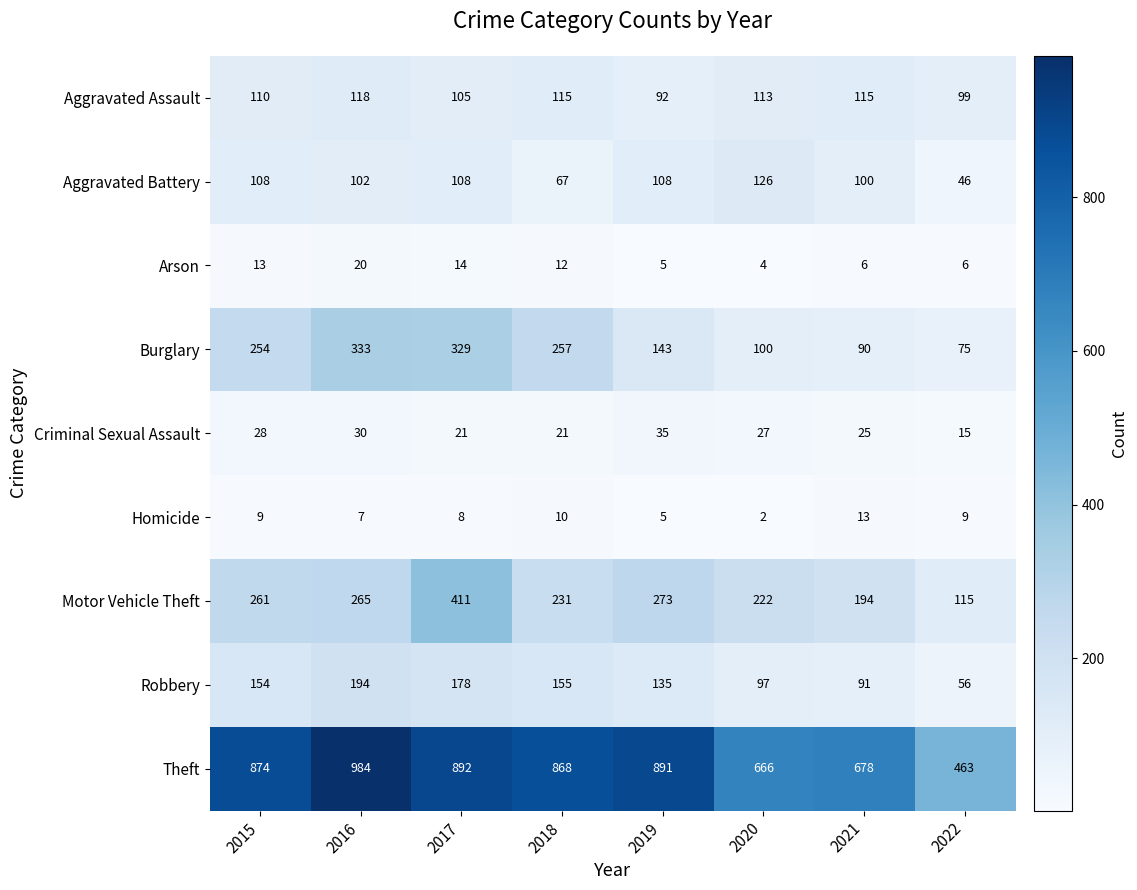

What is the average value of the Aggravated Assault series?

108